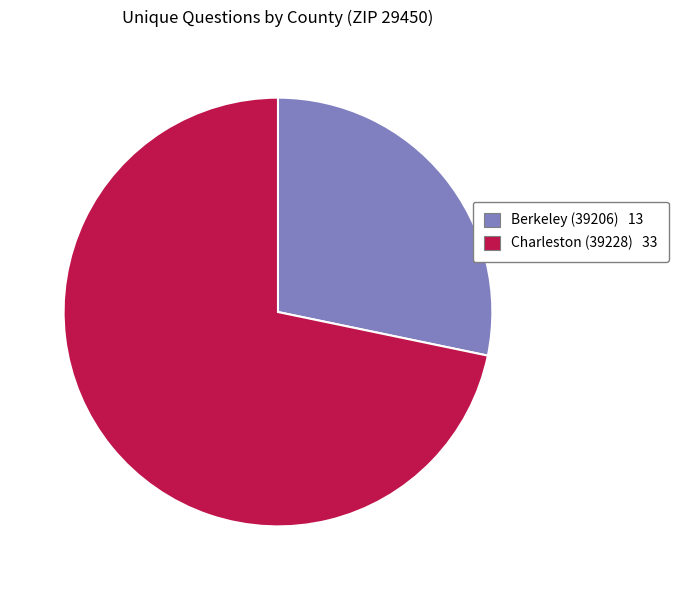

Which has a higher value, Charleston (39228) or Berkeley (39206)?

Charleston (39228)